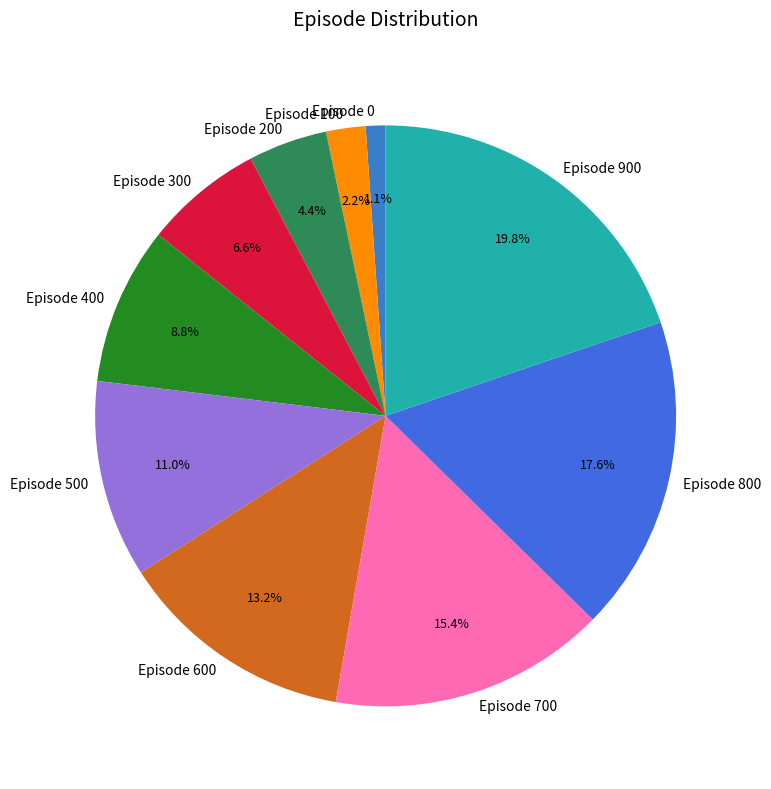

What percentage is NOT represented by Episode 700?

84.6%